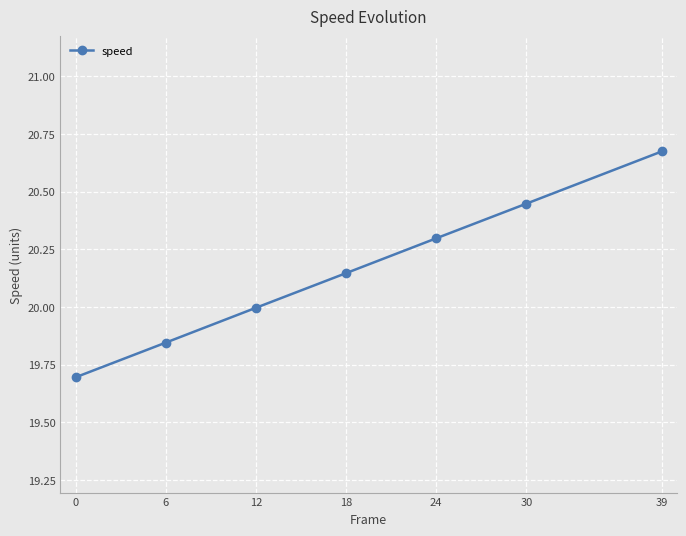

At which label is the value closest to 20?

12